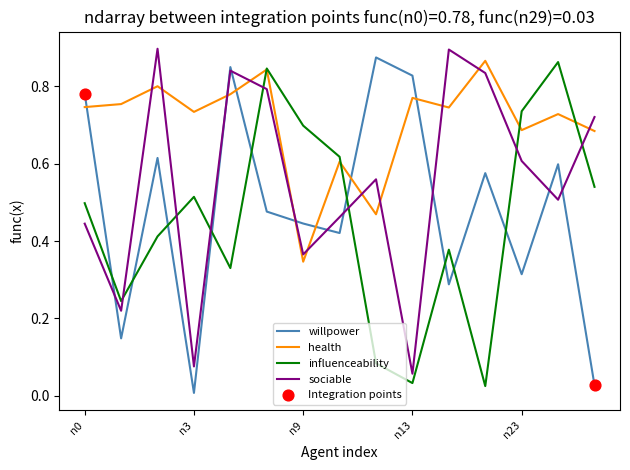

Which series has the largest total across all categories?

health